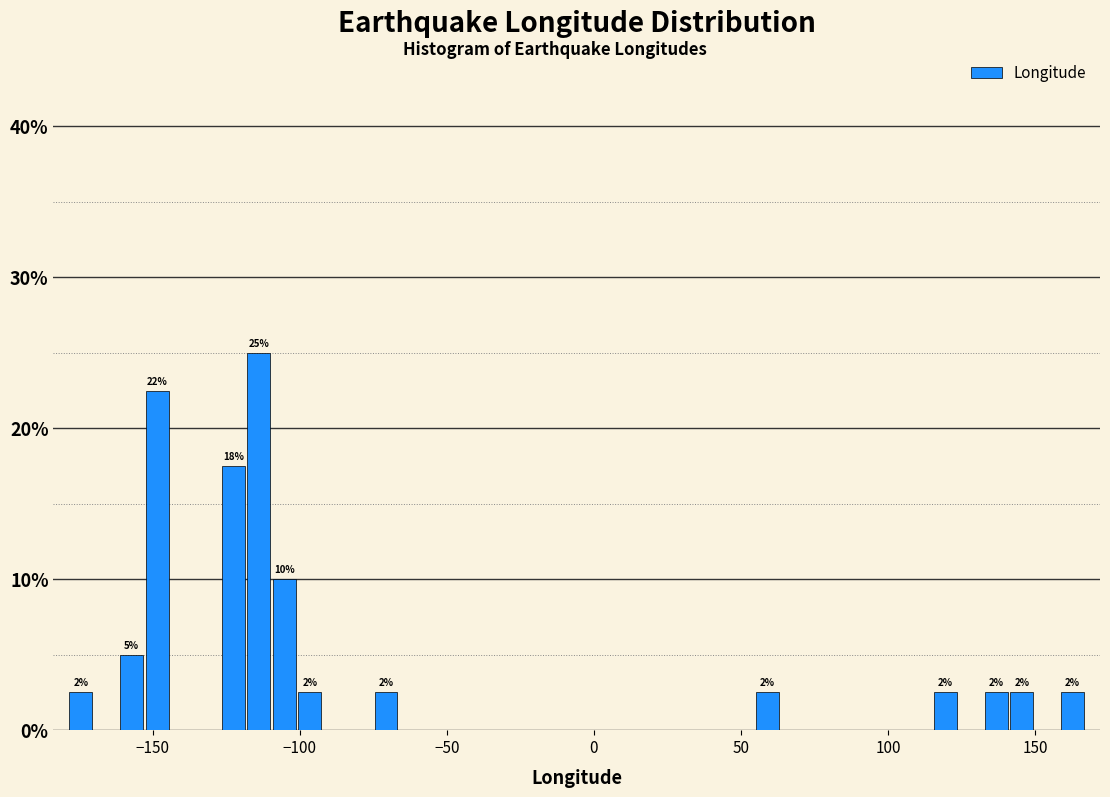

Around what value on the x-axis is the tallest bar? Give the approximate position of its centre, as read against the axis.

-115